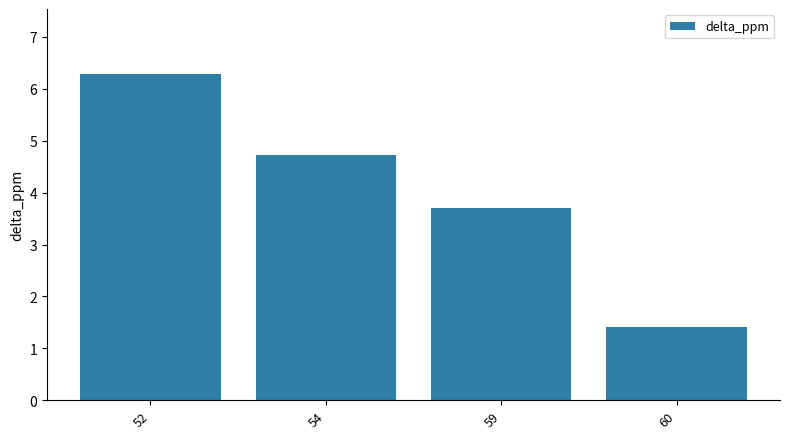

How many values are below 4?

2